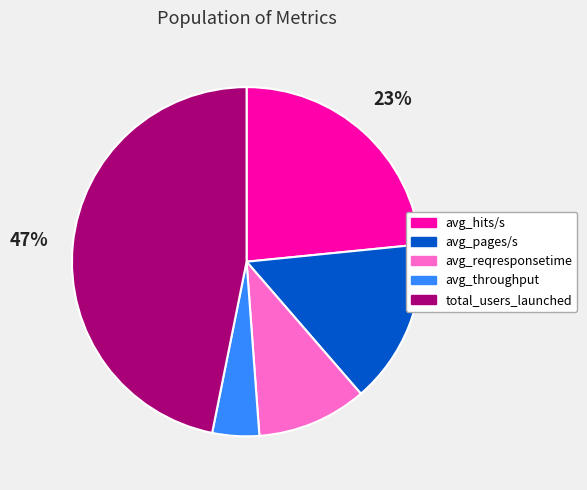

To the nearest percent, what portion does avg_hits/s represent?

23%